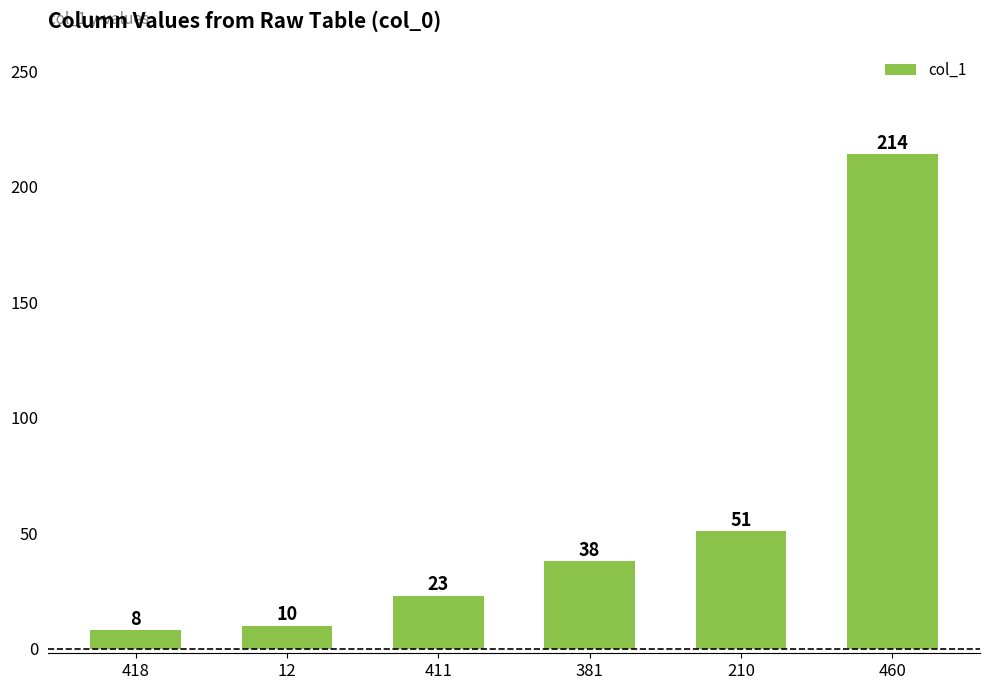

What value does the data have at 418, to the nearest 5?

10